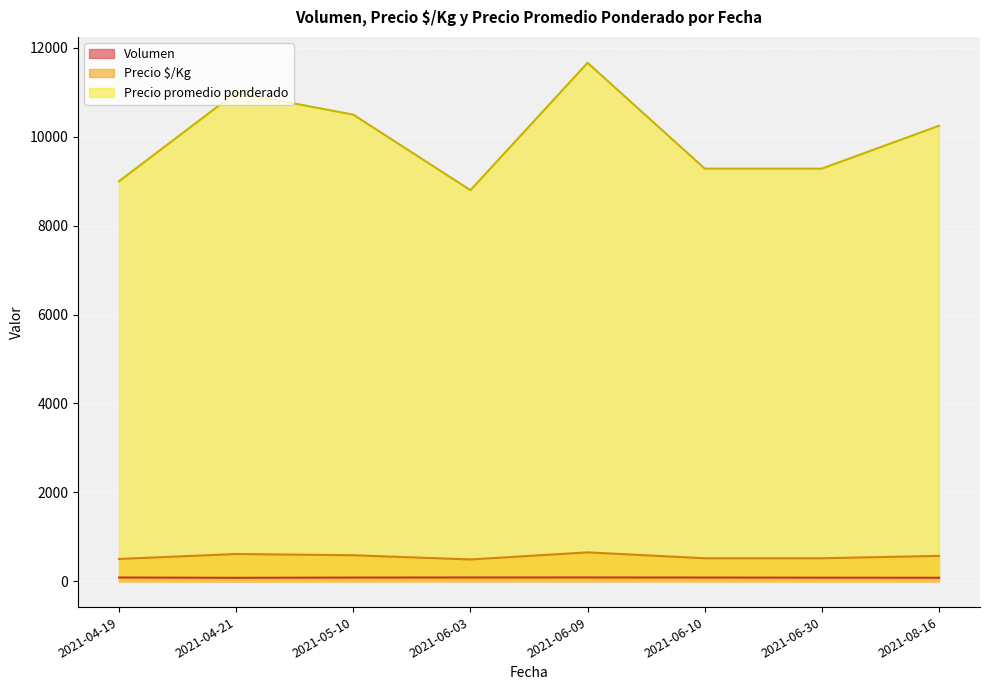

Which label corresponds to the smallest value in the chart?

2021-04-21